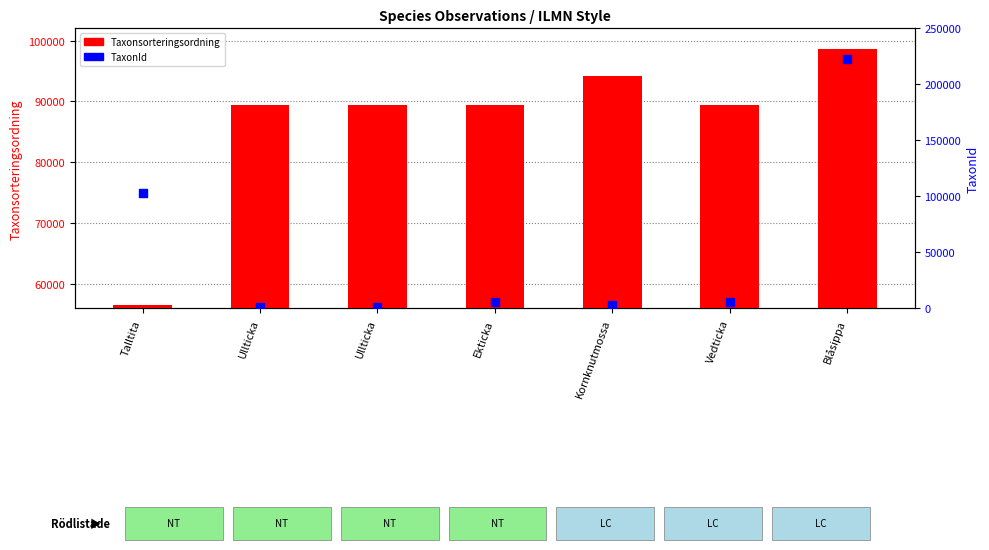

Which series contains the lowest Y value?

TaxonId (right)